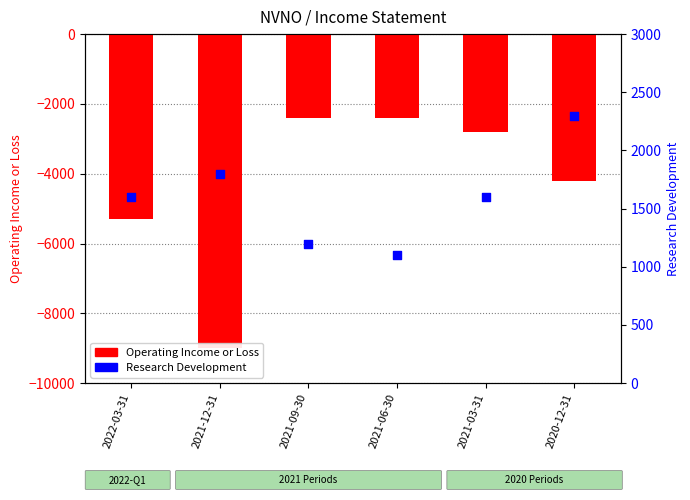

At which category is the sum across all series the highest?

2021-09-30